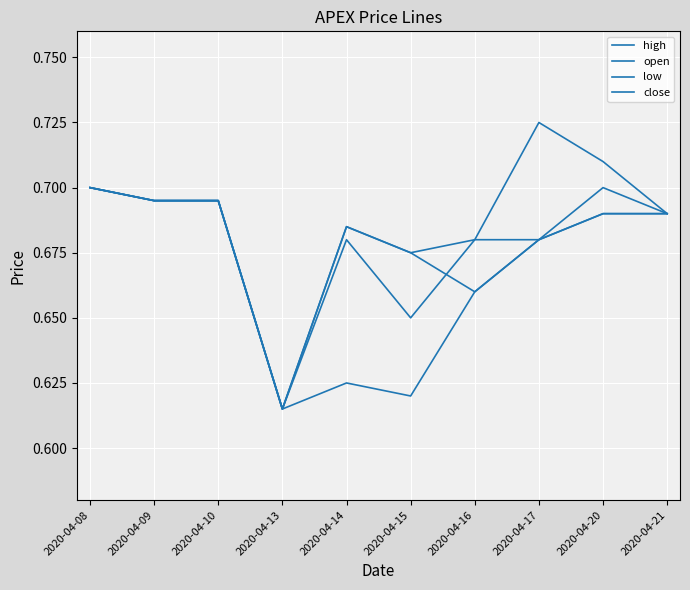

Does the chart display data point markers on the line(s)?

No